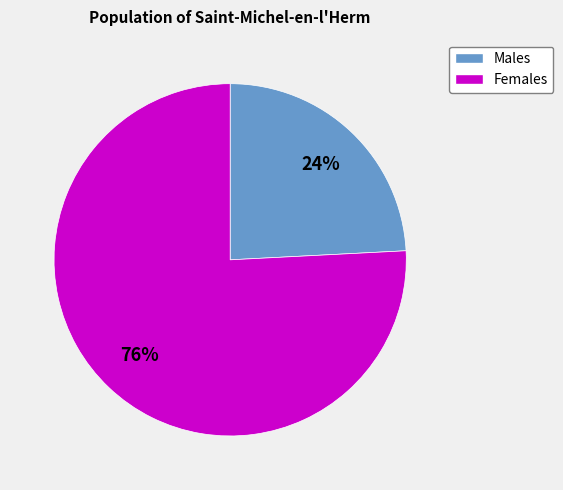

Is there a majority slice in this chart?

Yes